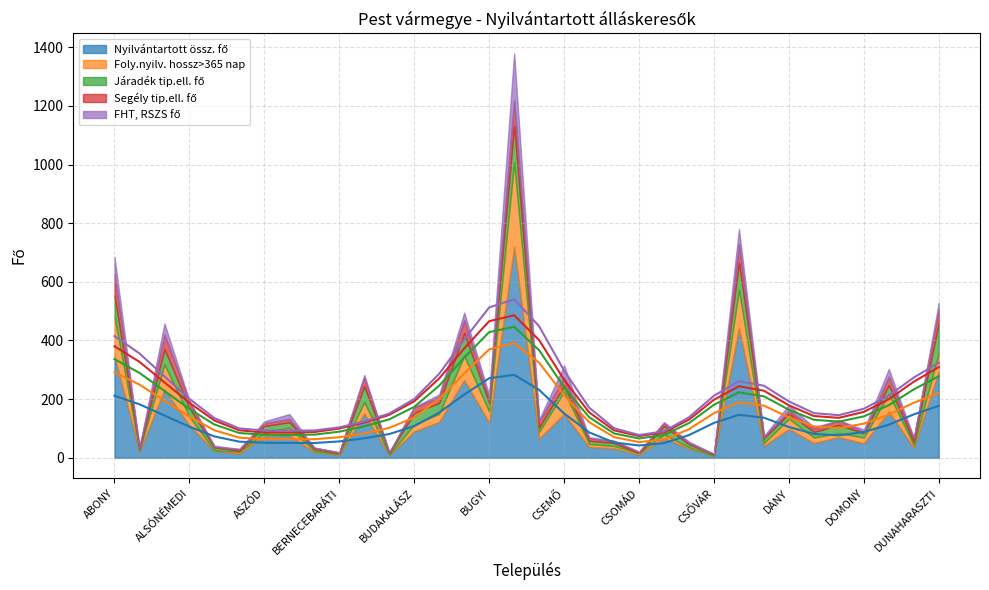

How many lines are shown in the chart?

5